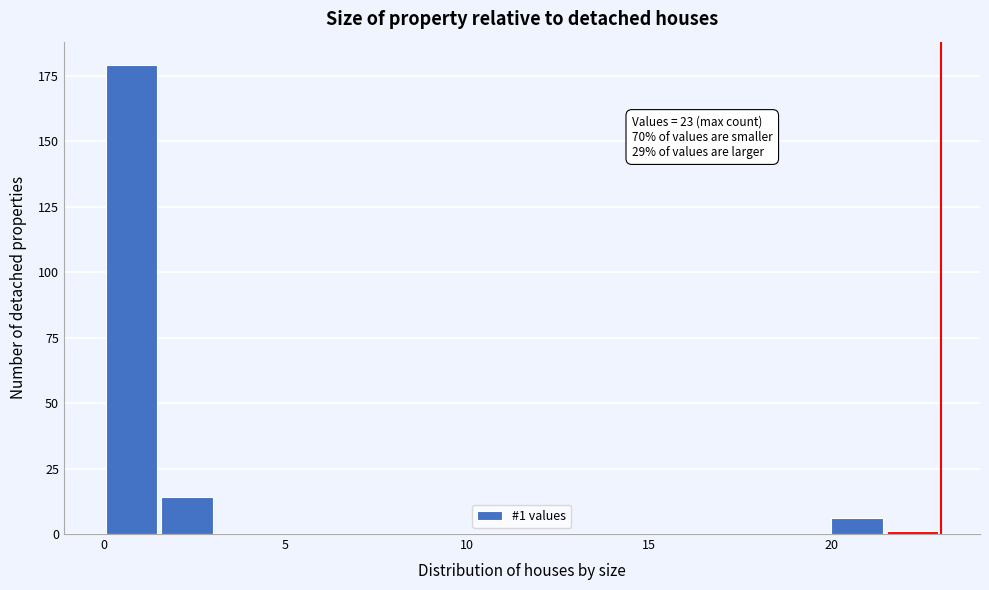

Around what value on the x-axis is the tallest bar? Give the approximate position of its centre, as read against the axis.

1.0